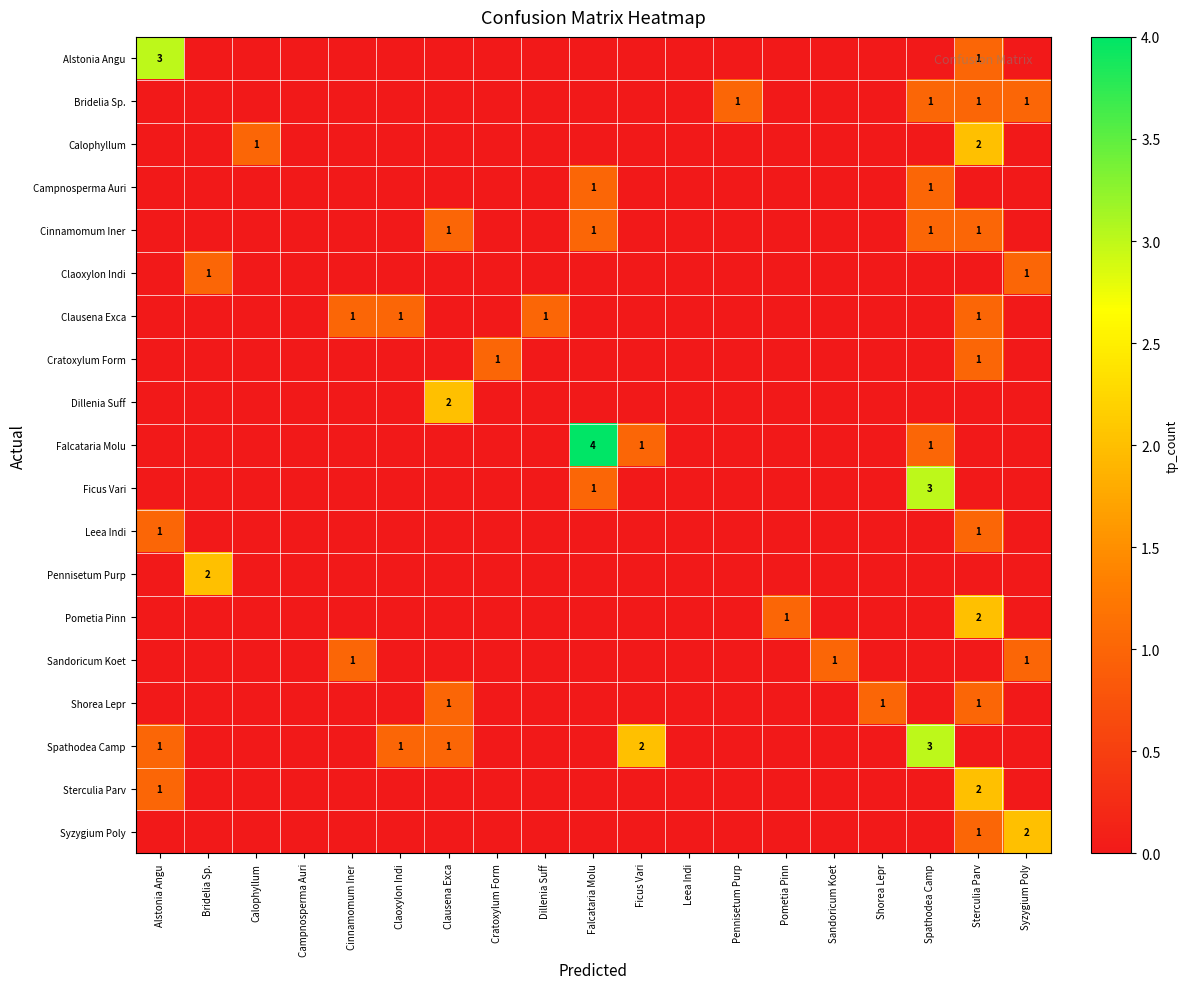

Rank the series by their maximum value, from highest to lowest.

Falcataria Molu, Alstonia Angu, Ficus Vari, Spathodea Camp, Calophyllum, Dillenia Suff, Pennisetum Purp, Pometia Pinn, Sterculia Parv, Syzygium Poly, Bridelia Sp., Campnosperma Auri, Cinnamomum Iner, Claoxylon Indi, Clausena Exca, Cratoxylum Form, Leea Indi, Sandoricum Koet, Shorea Lepr